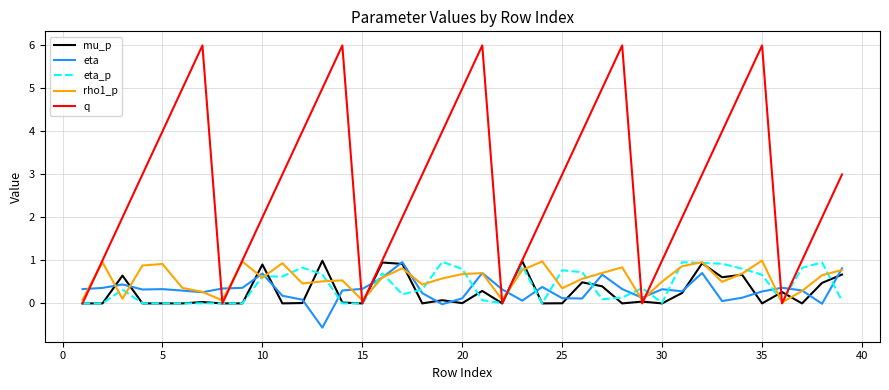

What is the minimum value shown in the chart?

-0.6